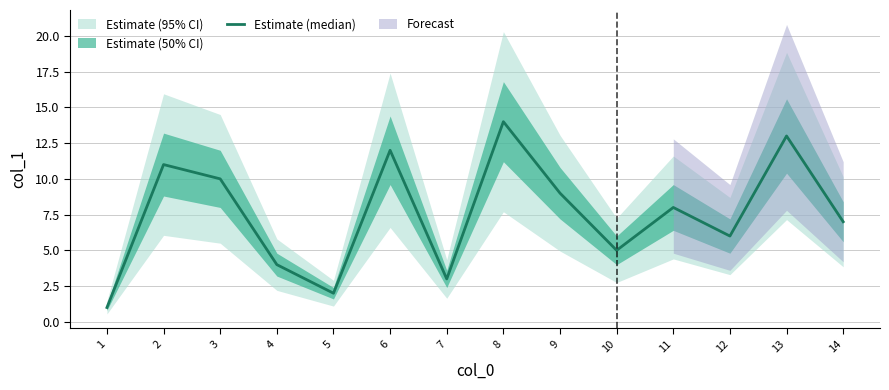

Which category has the highest value across all series?

8